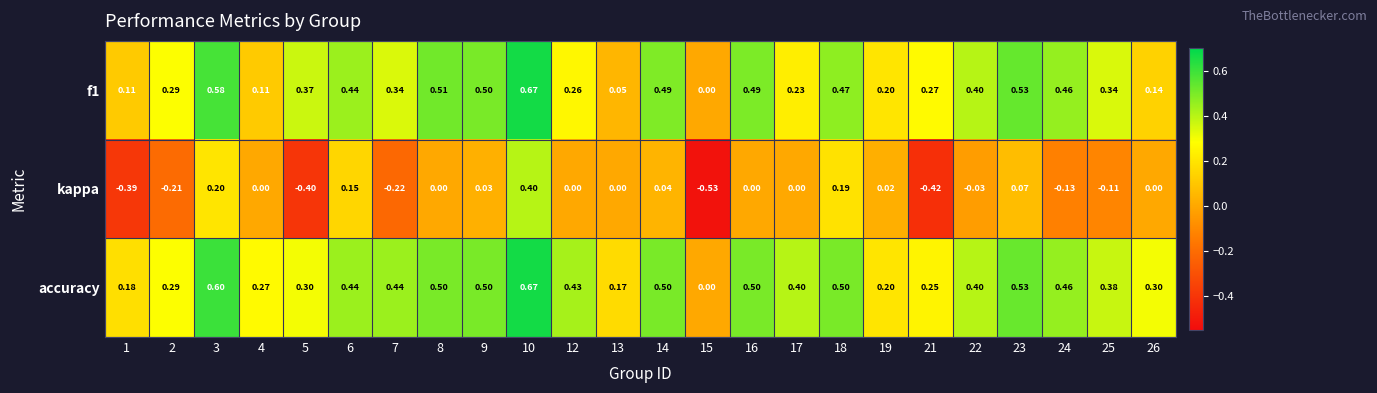

Is the value of f1 at 13 greater than the value of kappa at 10?

No